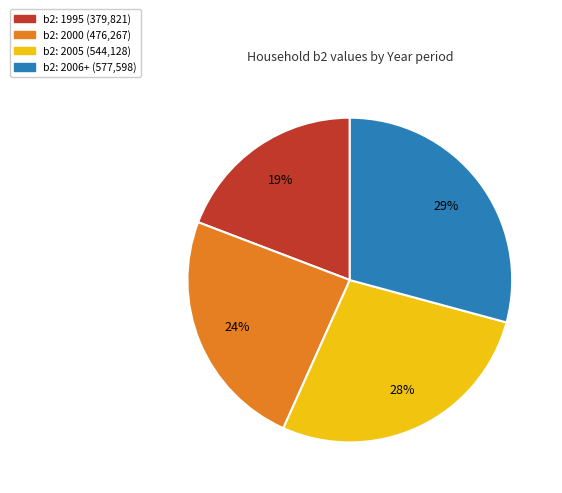

Is there any slice that represents more than half of the pie?

No